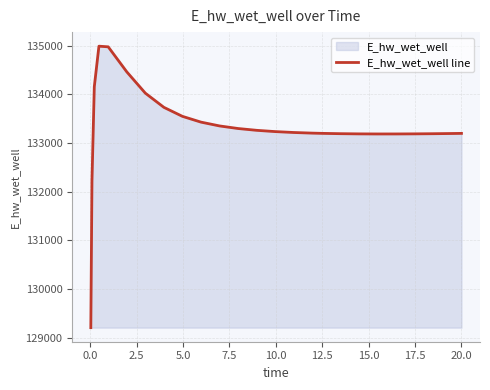

What is the value of the 7th point from the left?

134022.2